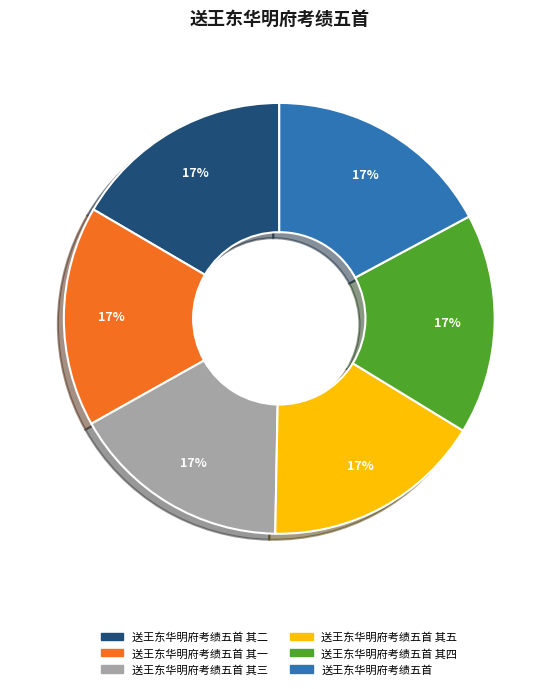

To the nearest percent, what percentage of the pie is 送王东华明府考绩五首?

17%